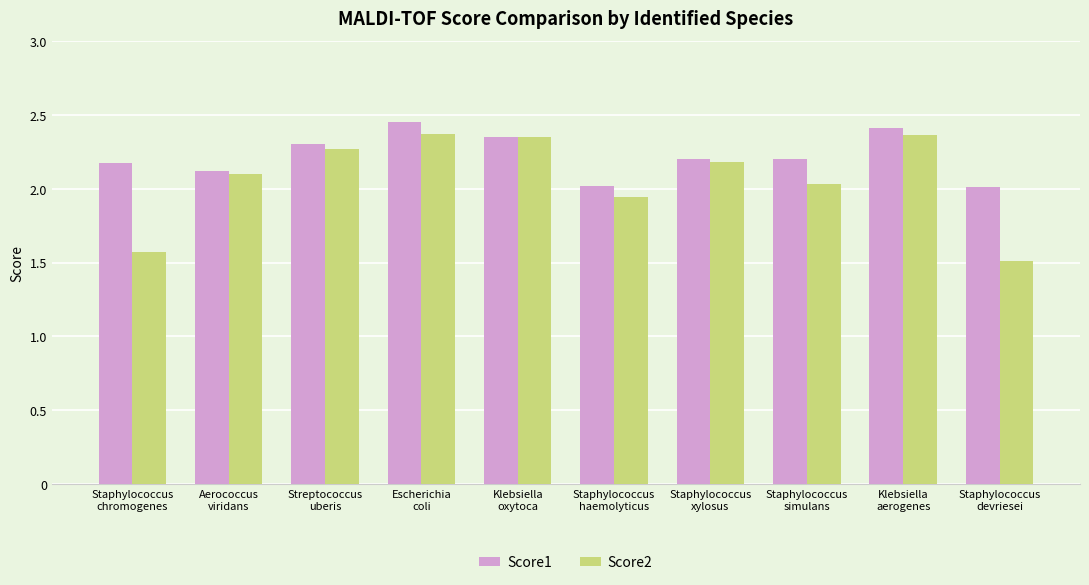

What are all the series names shown in the legend?

Score1, Score2